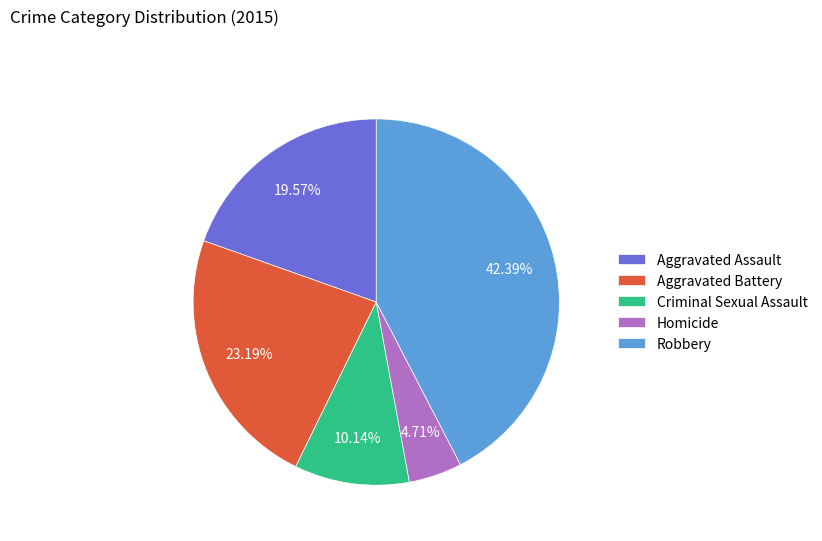

To the nearest percent, what percentage of the pie is Aggravated Battery?

23%